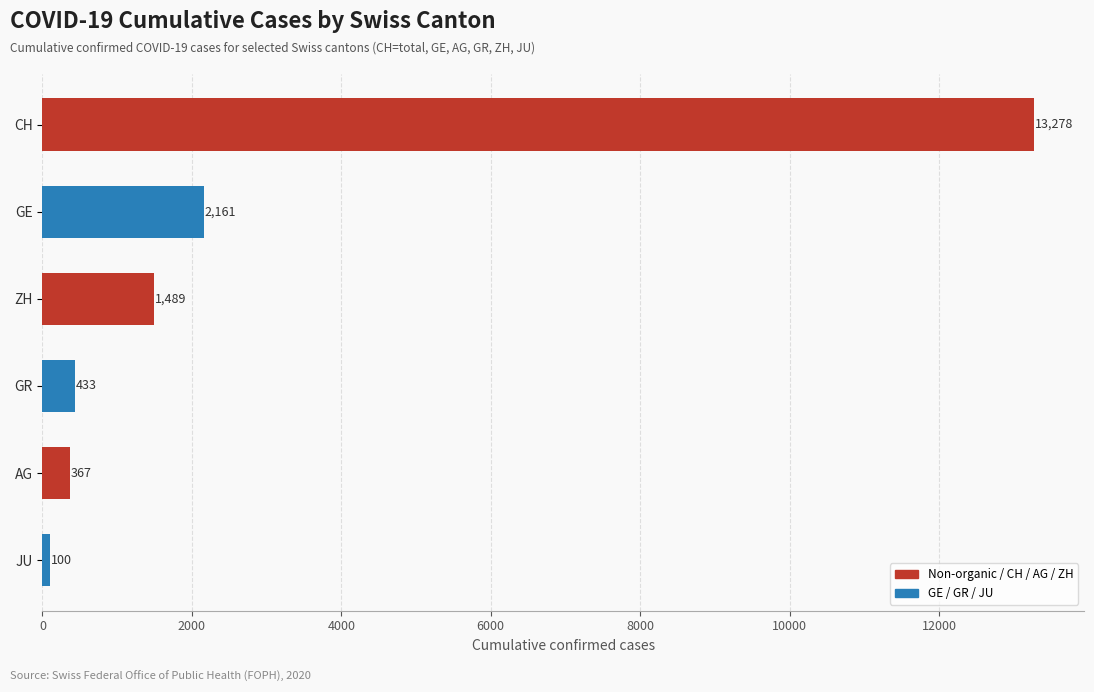

Which has a higher value, AG or CH?

CH